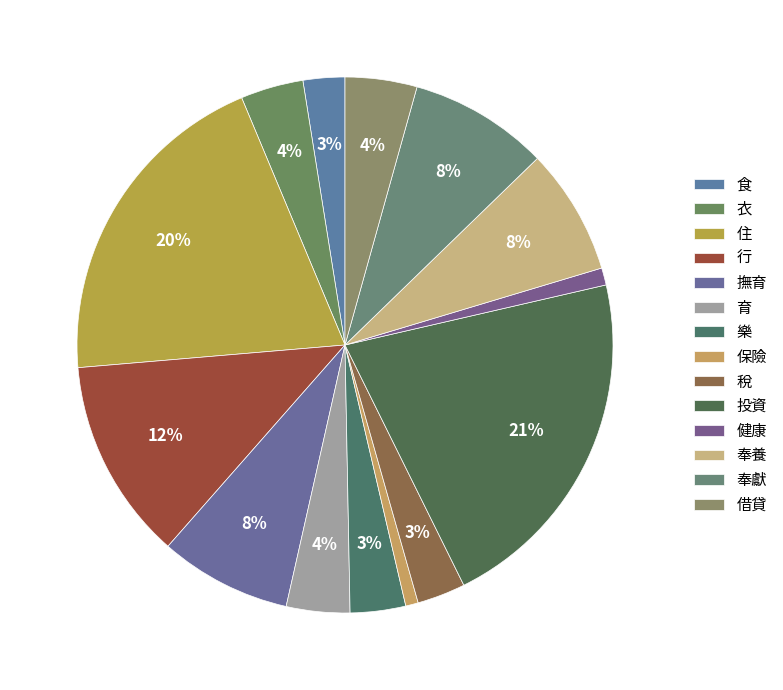

Does 投資 represent more than half of the total?

No